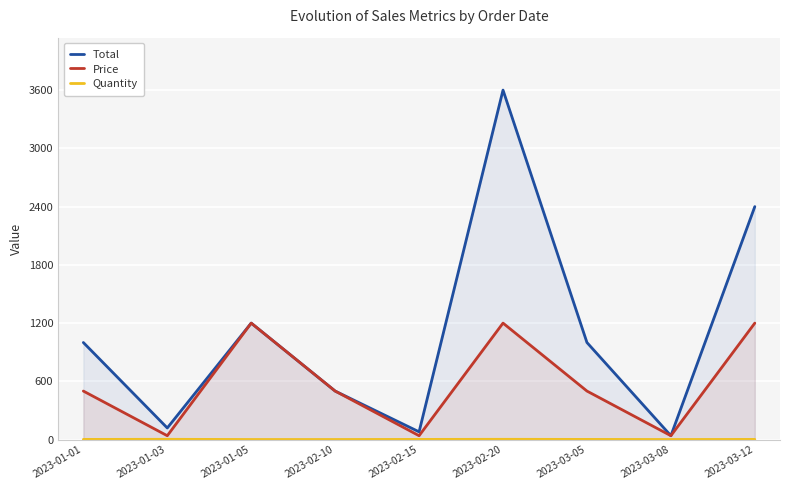

Which category has the lowest value across all series?

2023-01-05